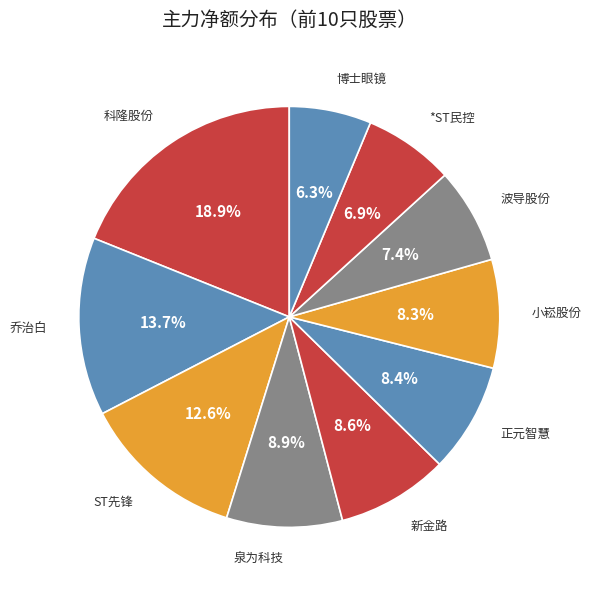

To the nearest percent, what portion does 博士眼镜 represent?

6%